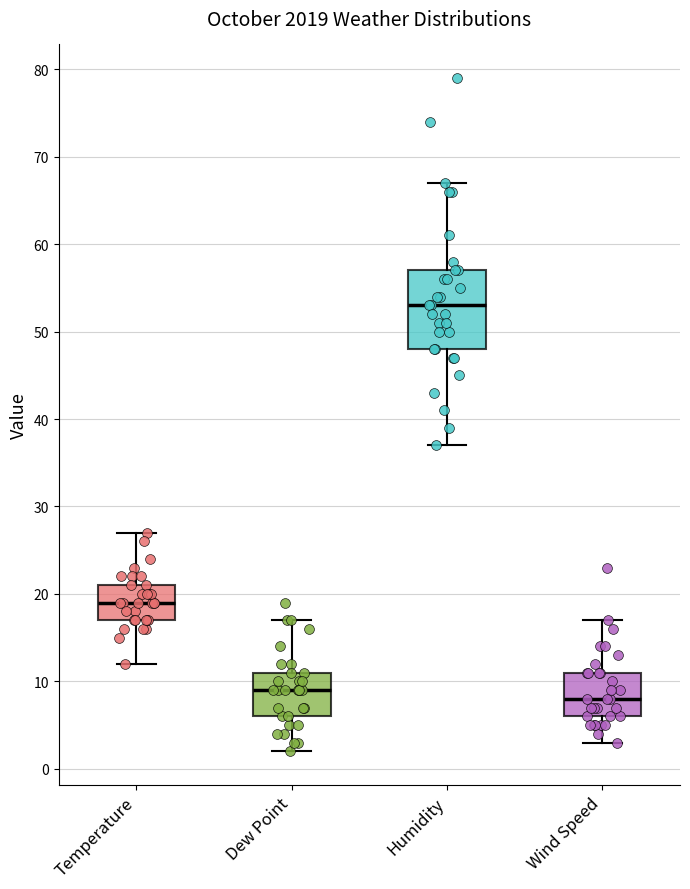

Reading left to right, read every box against the y-axis: the position of its median line, the range the box covers, and the ends of its whiskers. The values are not printed on the chart, so give them approximately, as read against the axis.

Temperature: median 19, box 17 to 21, whiskers 12 to 27
Dew Point: median 9, box 6 to 11, whiskers 2 to 17
Humidity: median 53, box 48 to 57, whiskers 37 to 67
Wind Speed: median 8, box 6 to 11, whiskers 3 to 17